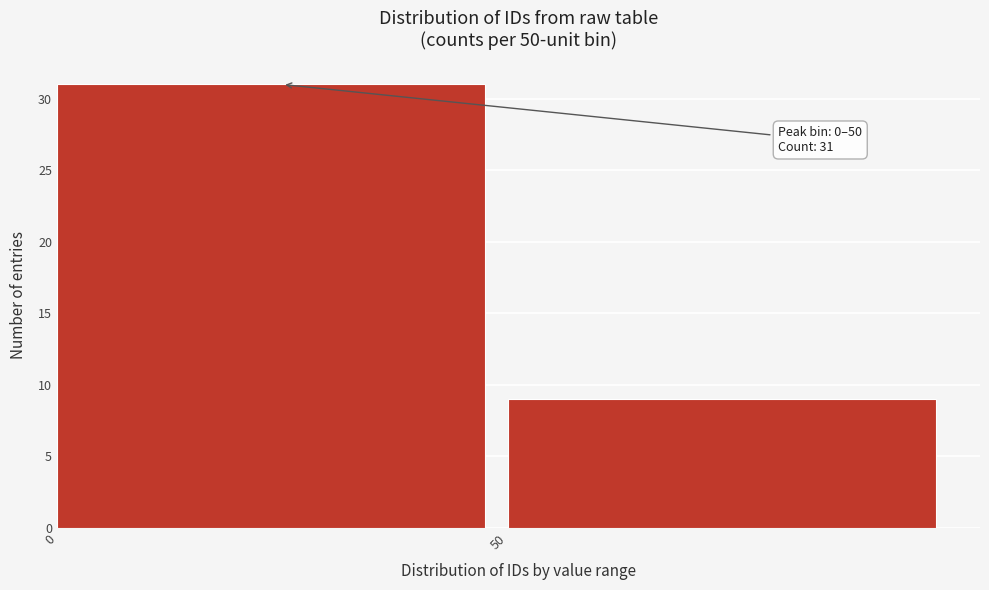

Reading right to left, transcribe all the data shown in this chart.

9	31